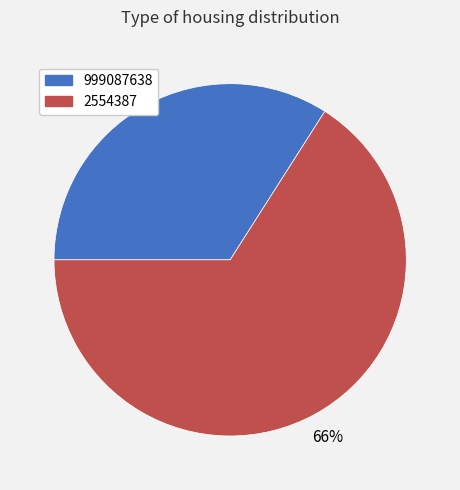

What percentage is the 2554387 slice, to the nearest percent?

66%